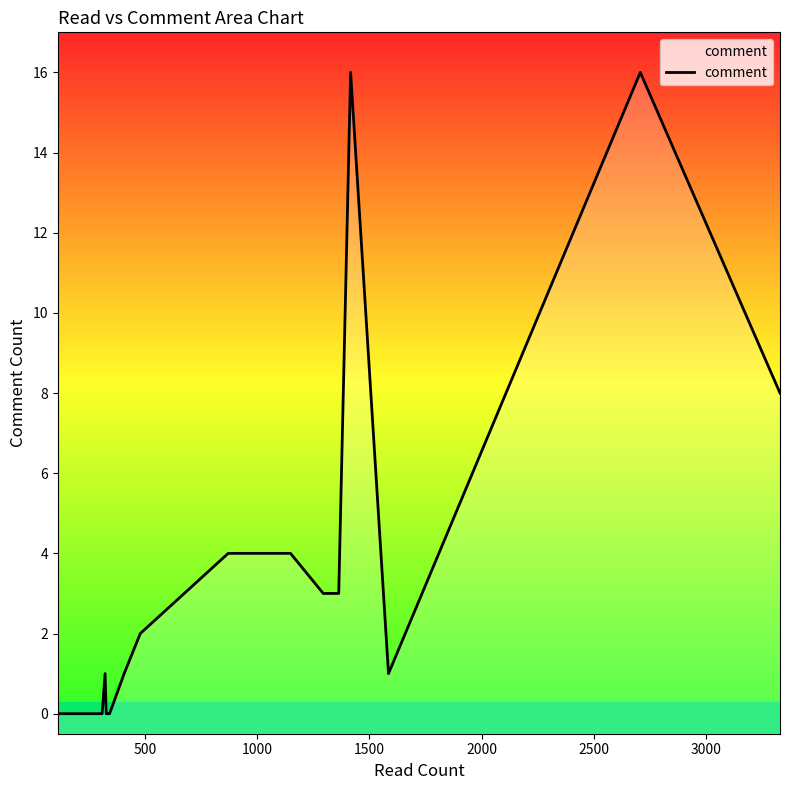

What is the maximum value shown in the chart?

16